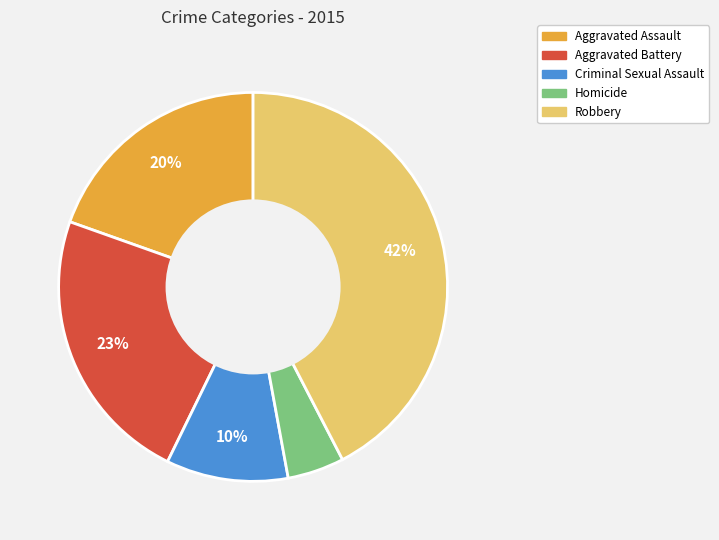

What percentage is the Aggravated Battery slice, to the nearest percent?

23%